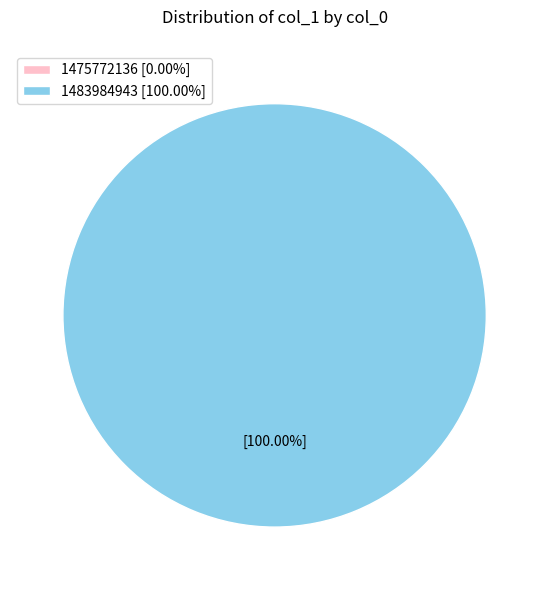

How many slices are in this pie chart?

2